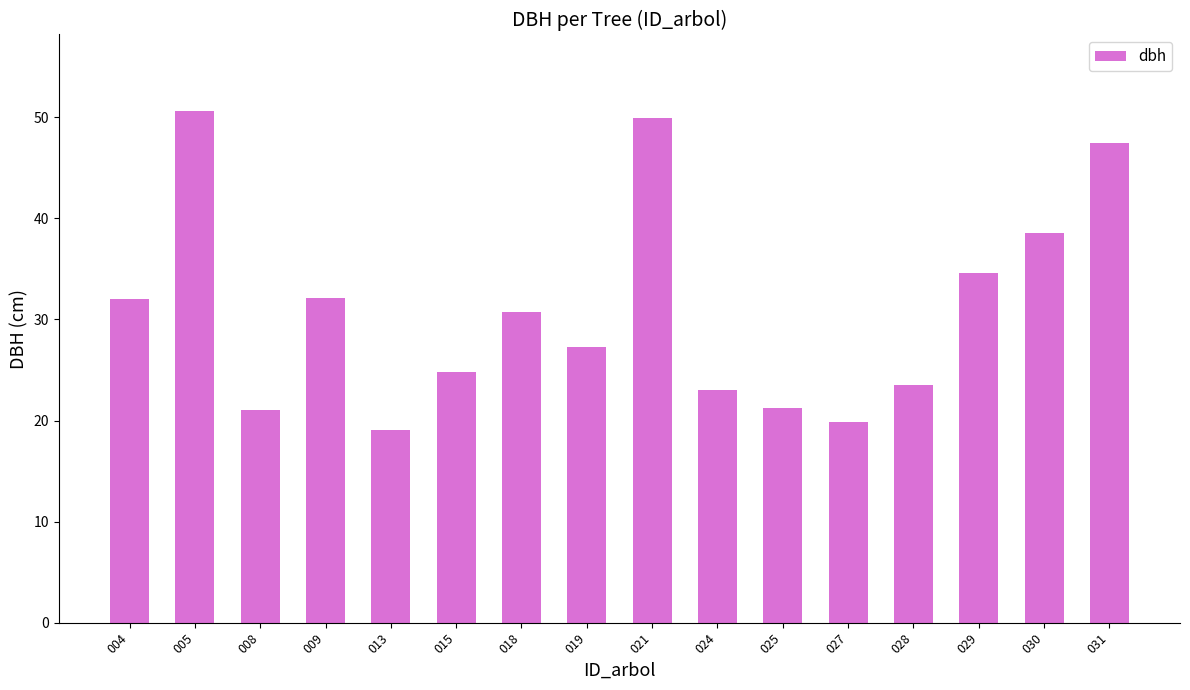

Are the bars grouped side by side (vs. stacked)?

No